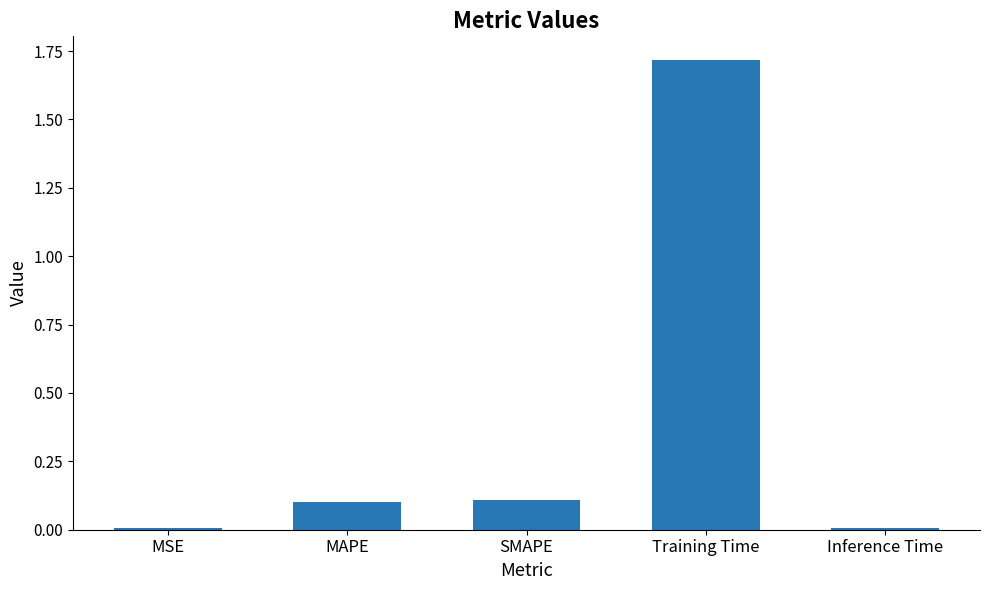

Is it true that the value at SMAPE is 0.0?

False